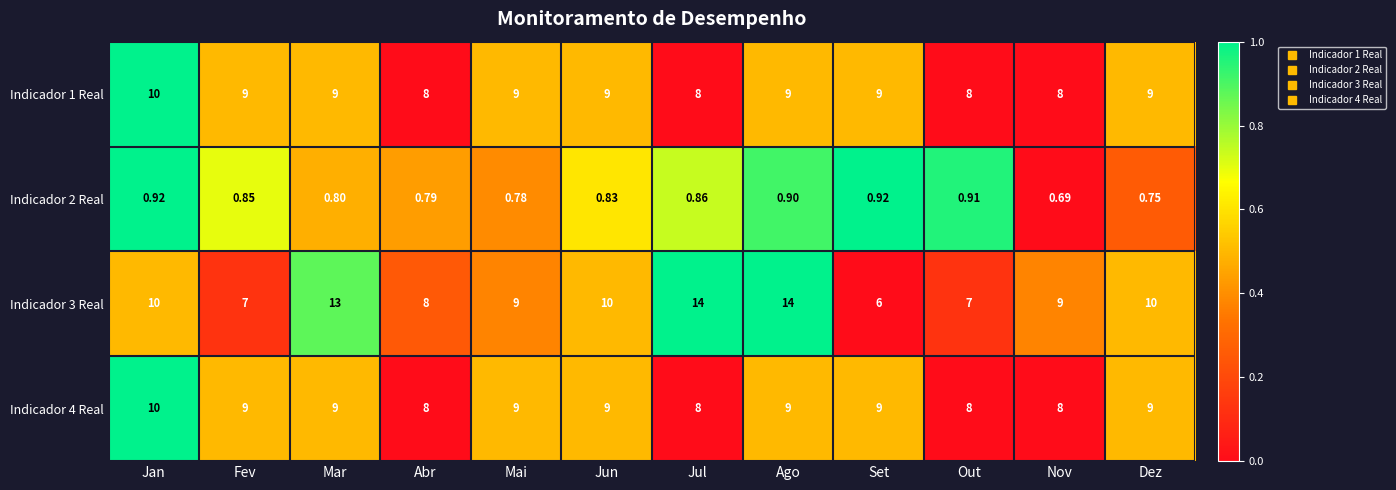

Is the value of Indicador 2 Real at Set greater than the value of Indicador 3 Real at Fev?

No